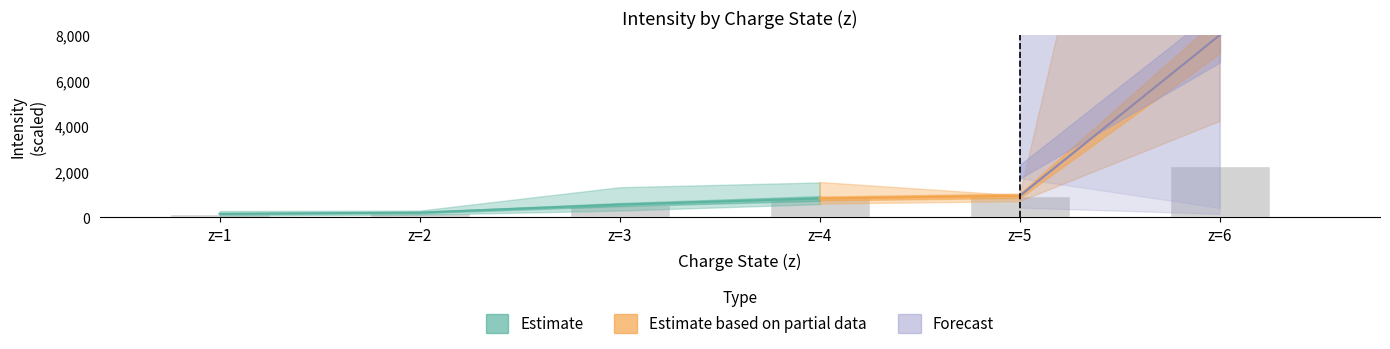

Is it true that the value at z=6 is 1308.0?

False